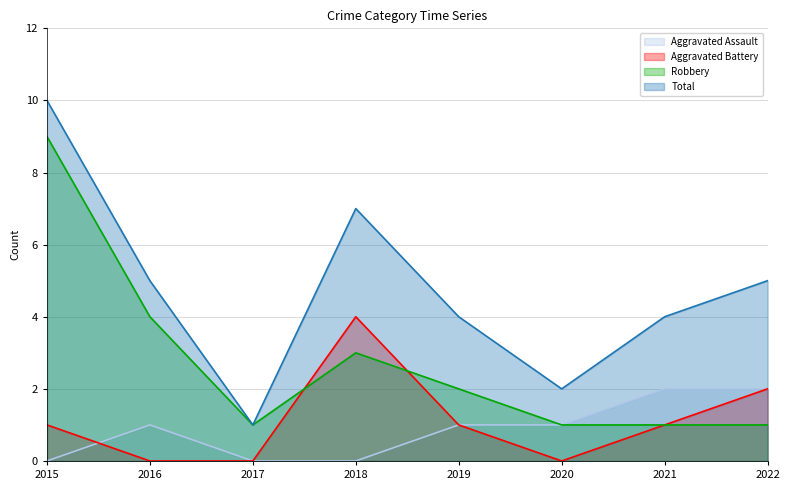

Which series changed the most between 2017 and 2022?

Total